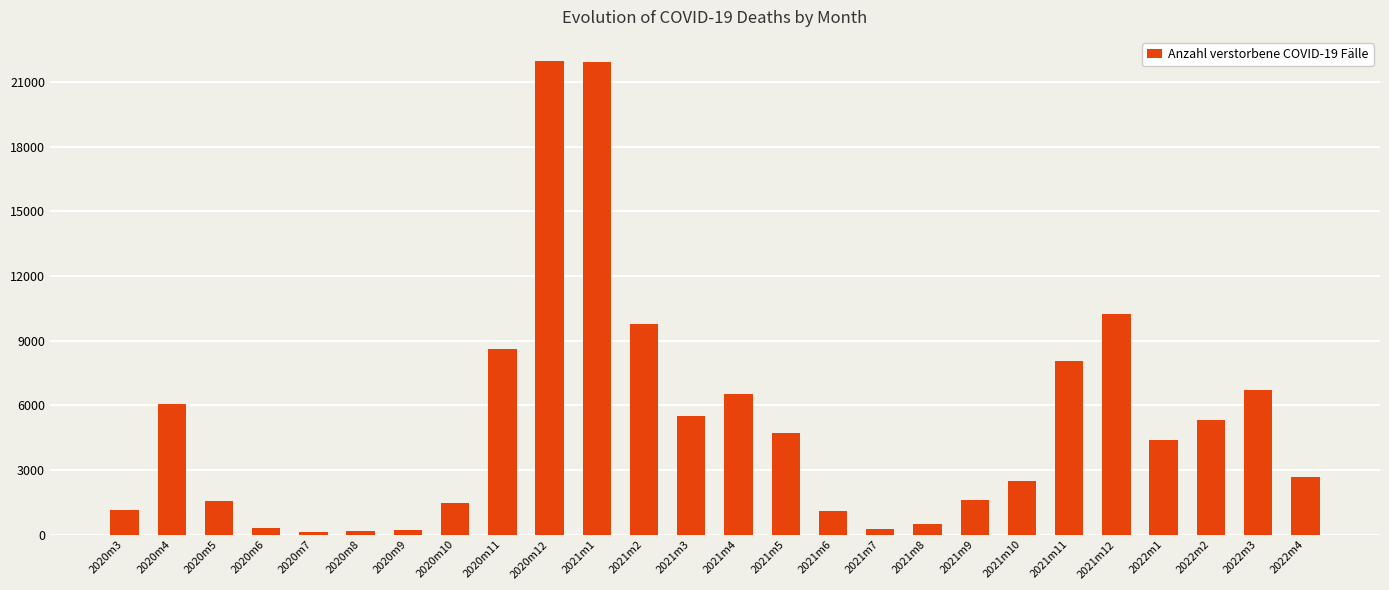

What is the label of the 14th bar from the right?

2021m3